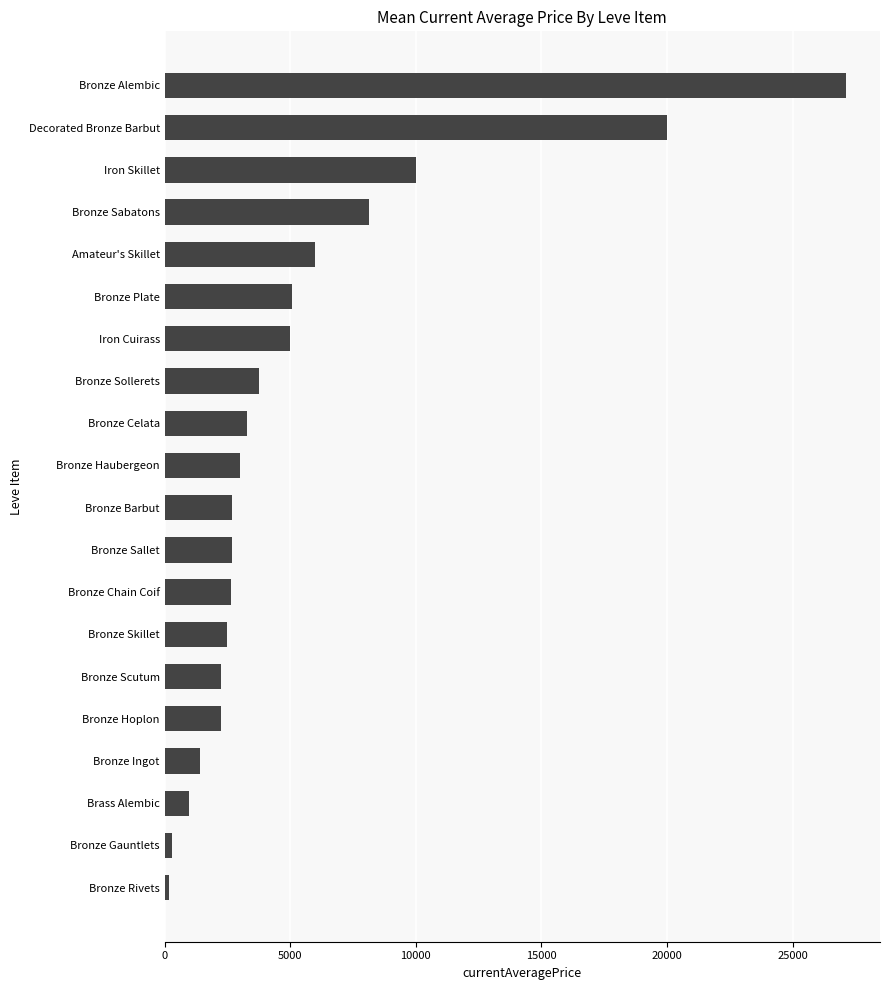

What is the ratio of the value at Bronze Hoplon to the value at Bronze Plate?

0.4